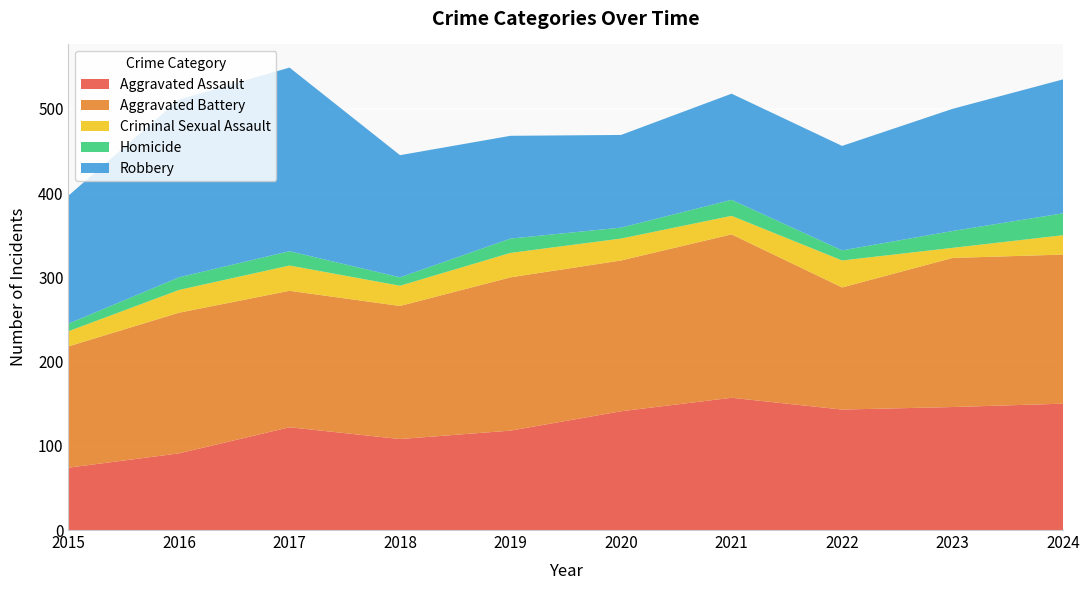

Reading left to right, extract all data points from this chart.

Aggravated Assault: 74	91	122	108	118	141	157	143	146	150
Aggravated Battery: 144	167	162	158	182	179	194	145	177	177
Criminal Sexual Assault: 18	27	30	24	29	26	22	32	12	23
Homicide: 9	15	17	10	17	13	19	12	20	26
Robbery: 152	211	218	145	122	110	126	124	145	159